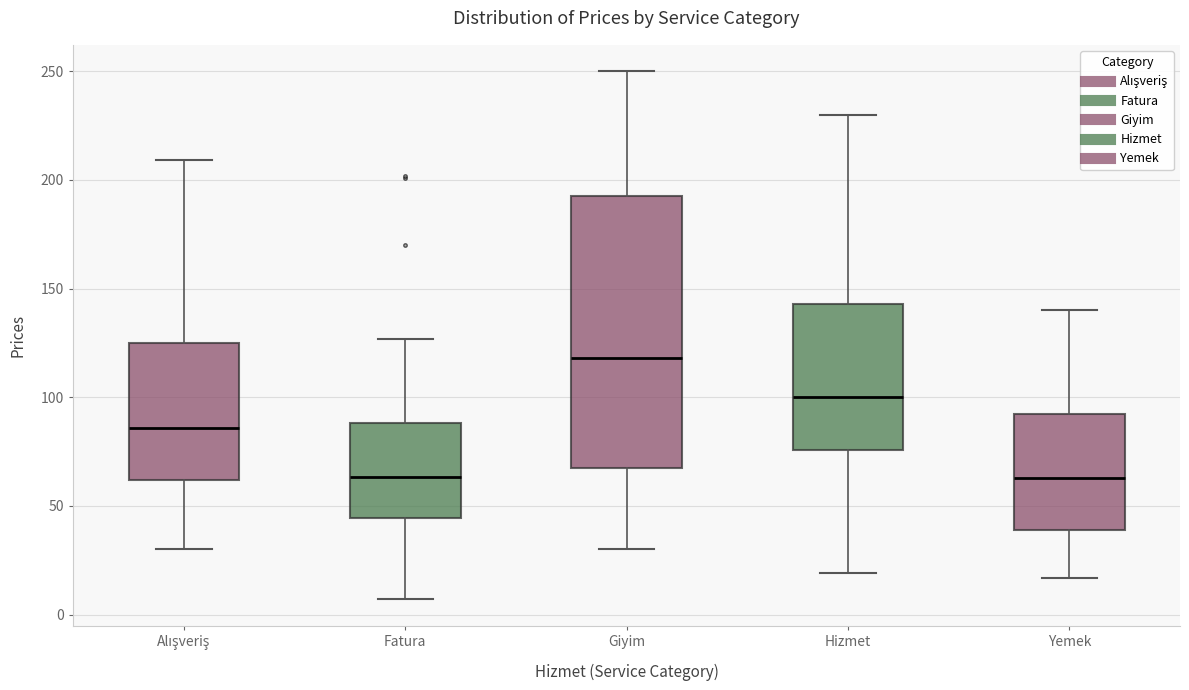

Which box's median line is the highest?

Giyim